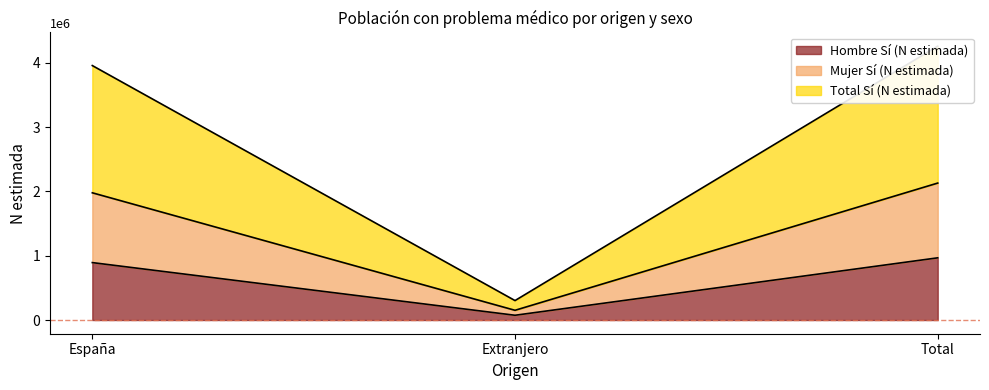

At which label is Hombre Sí (N estimada) closest to 520749?

España